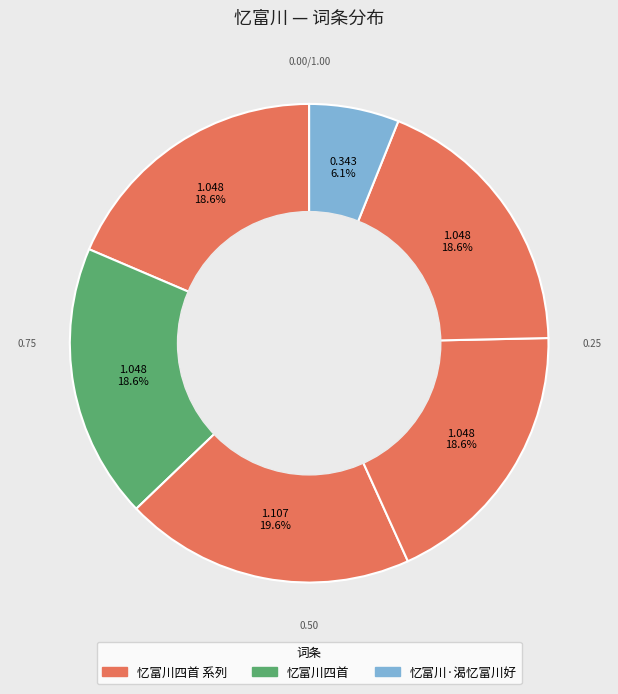

Is there a majority slice in this chart?

No